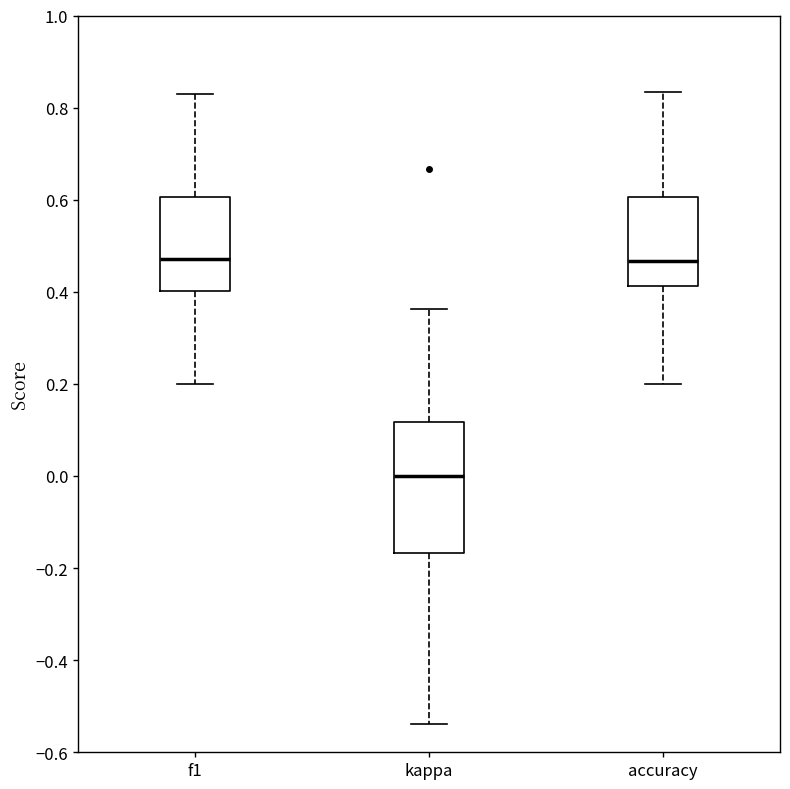

Comparing the boxes themselves (not the whiskers), which one is the tallest?

kappa